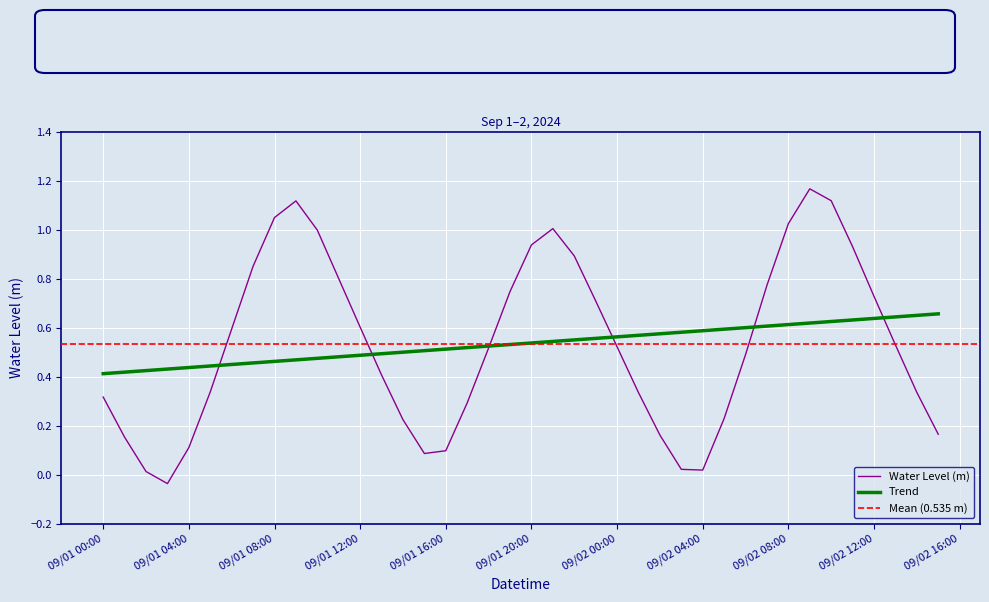

Where is the data nearest to the value 0?

2024-09-01 02:00:00